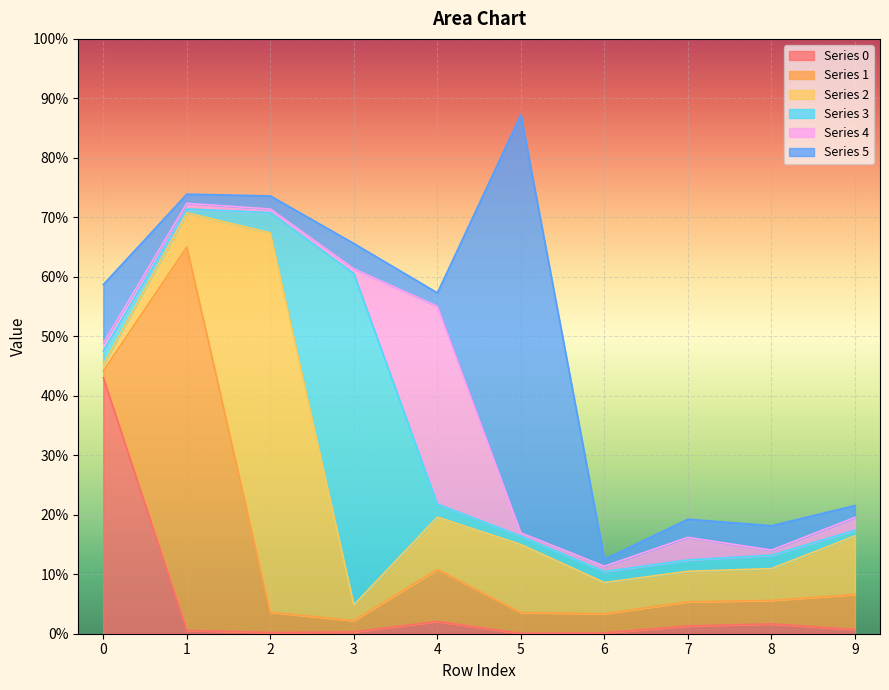

Which series has the largest total across all categories?

2